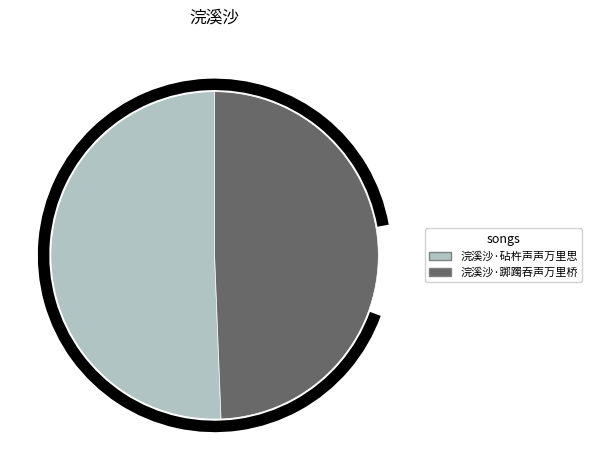

Is it true that 浣溪沙·砧杵声声万里思 is 51% of the pie?

True